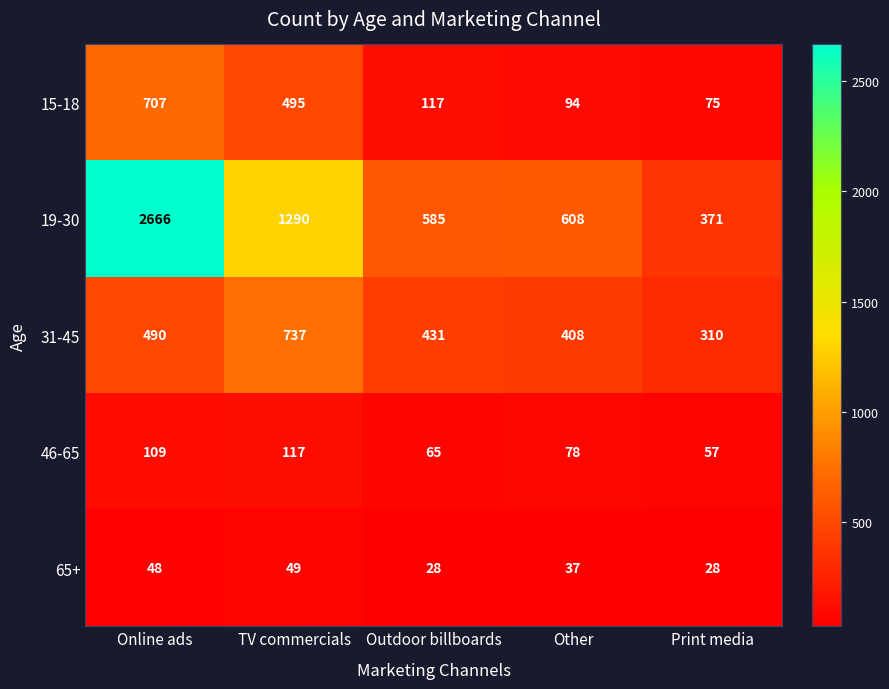

Reading left to right, extract all data points from this chart.

15-18: Online ads=707	TV commercials=495	Outdoor billboards=117	Other=94	Print media=75
19-30: Online ads=2666	TV commercials=1290	Outdoor billboards=585	Other=608	Print media=371
31-45: Online ads=490	TV commercials=737	Outdoor billboards=431	Other=408	Print media=310
46-65: Online ads=109	TV commercials=117	Outdoor billboards=65	Other=78	Print media=57
65+: Online ads=48	TV commercials=49	Outdoor billboards=28	Other=37	Print media=28